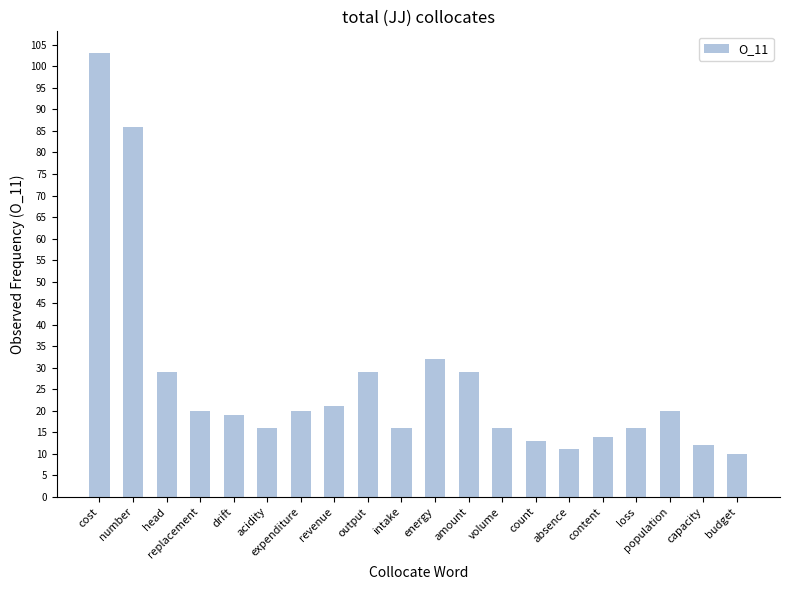

What position from the right is acidity?

15